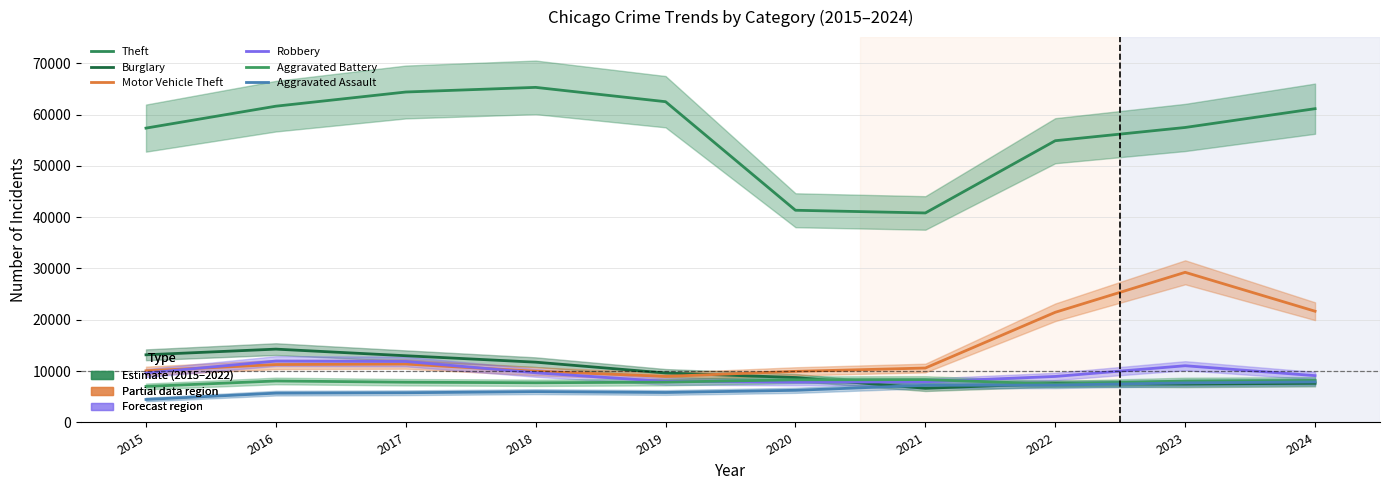

At which category does Motor Vehicle Theft reach its first local peak?

2017